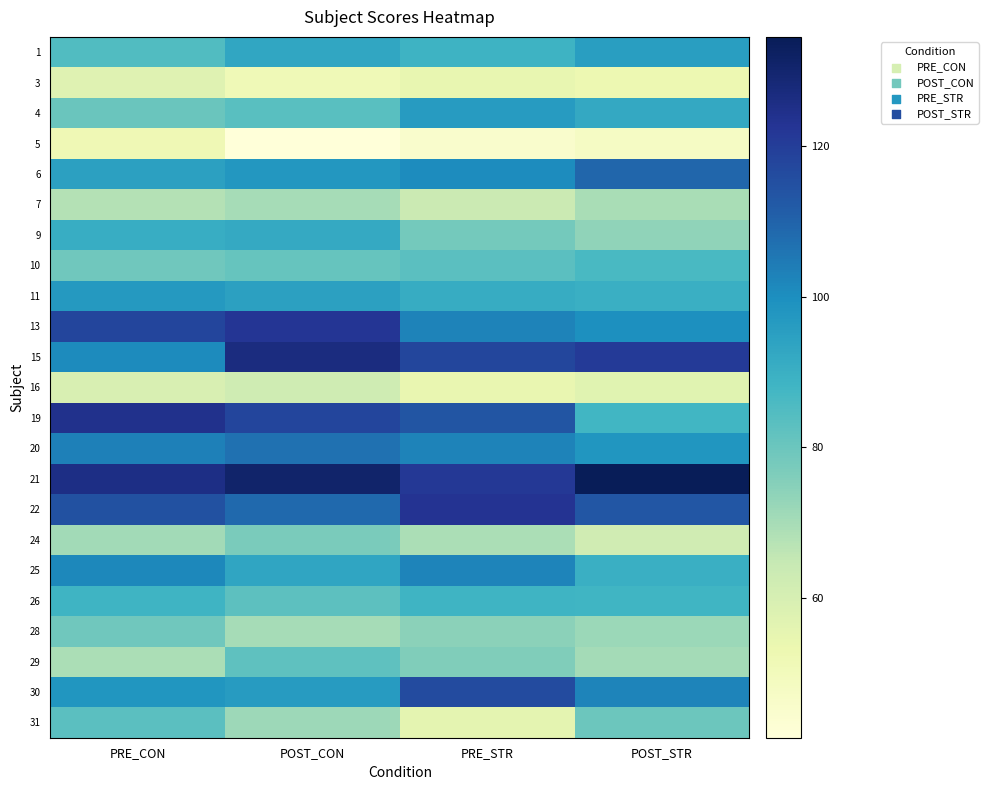

How many categories are shown in the chart?

4